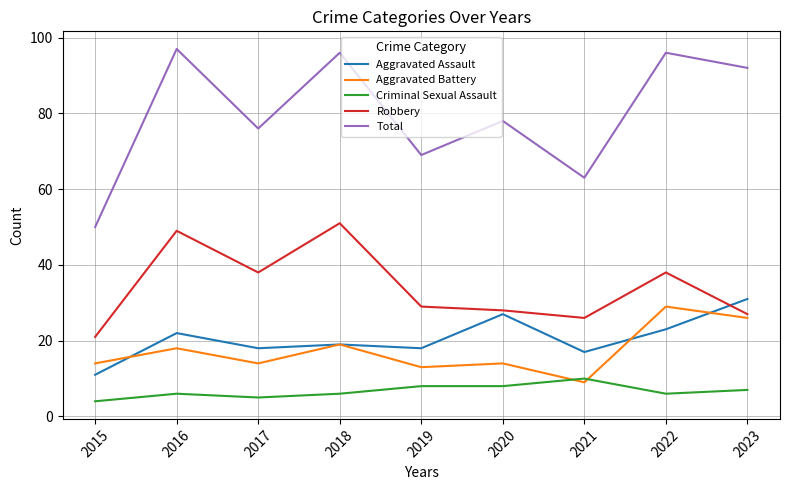

Which series has the largest total across all categories?

Total